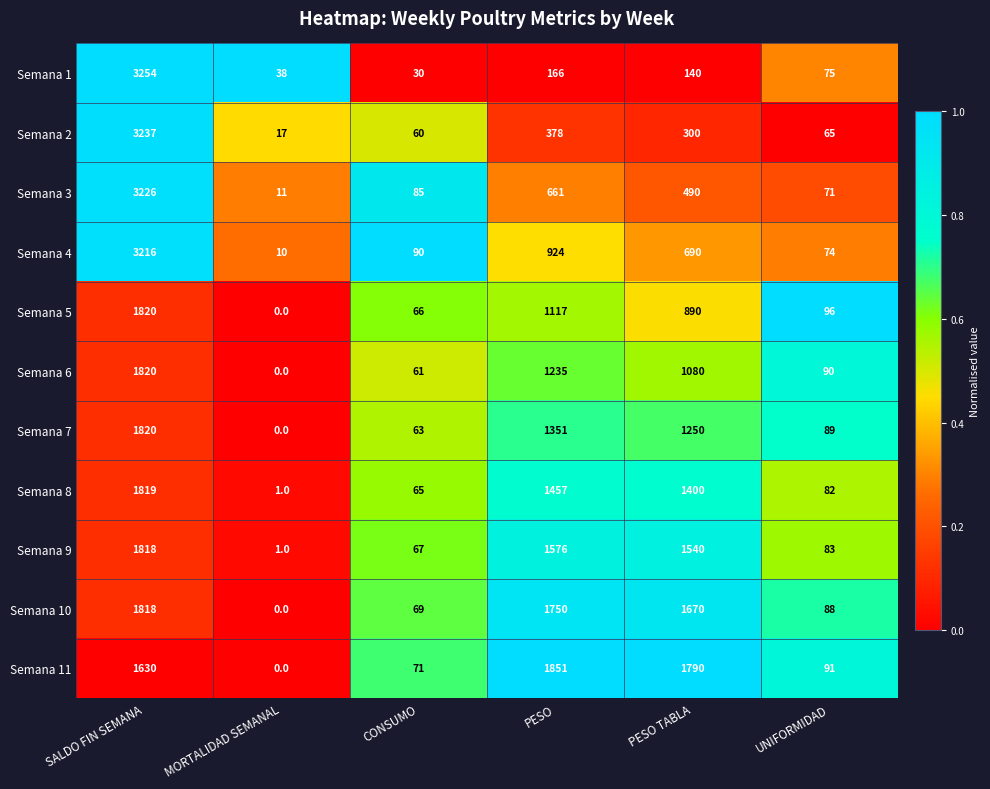

What is the spread (max minus min) of values at CONSUMO?

60